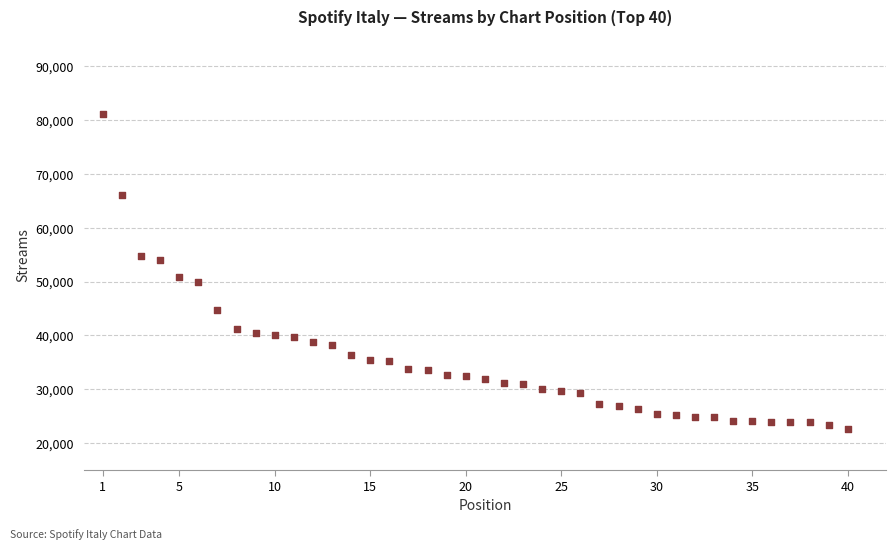

What is the range of Y values (max minus min)?

58424